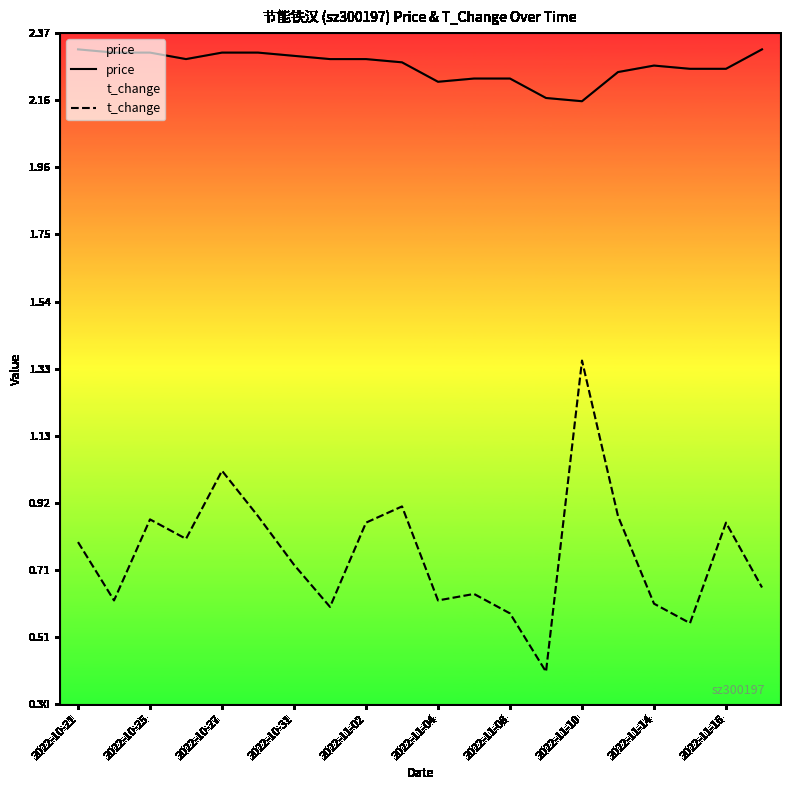

Which series has the largest total across all categories?

price